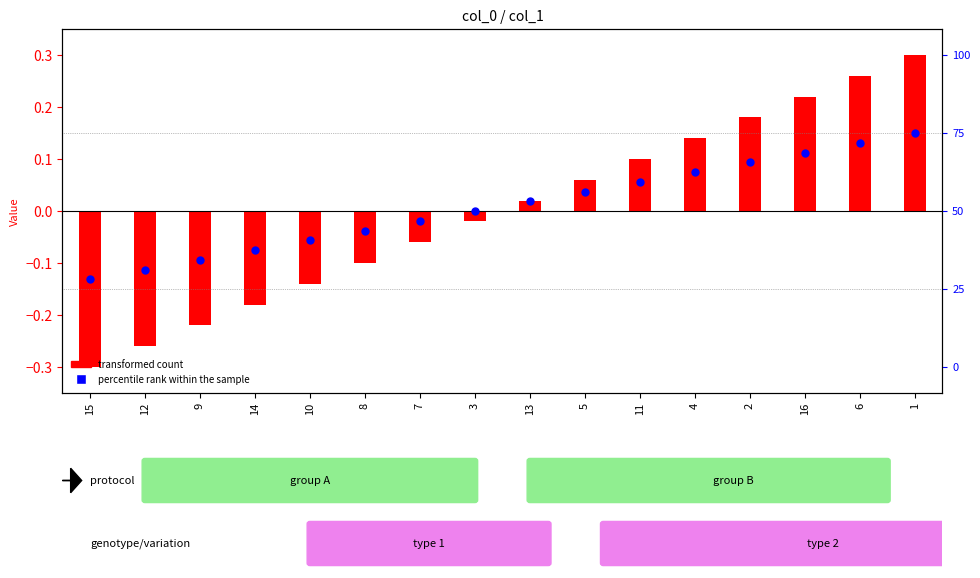

Which series has the largest Y range (max minus min)?

transformed count